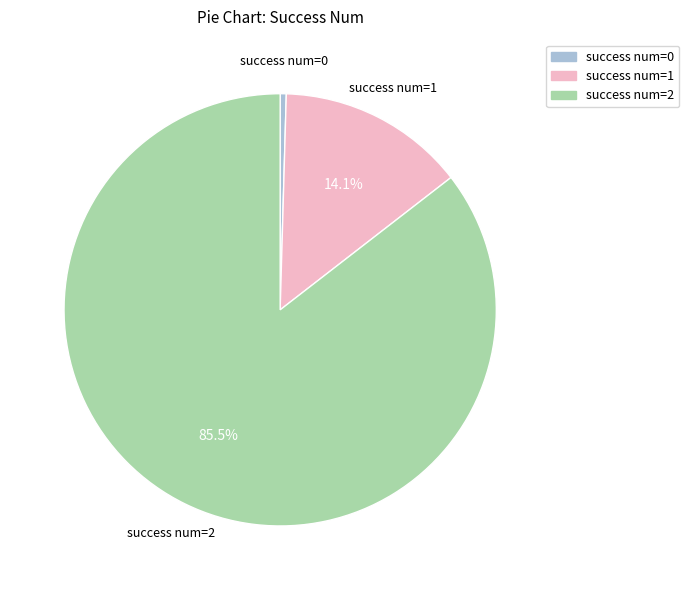

Does any single category account for the majority?

Yes